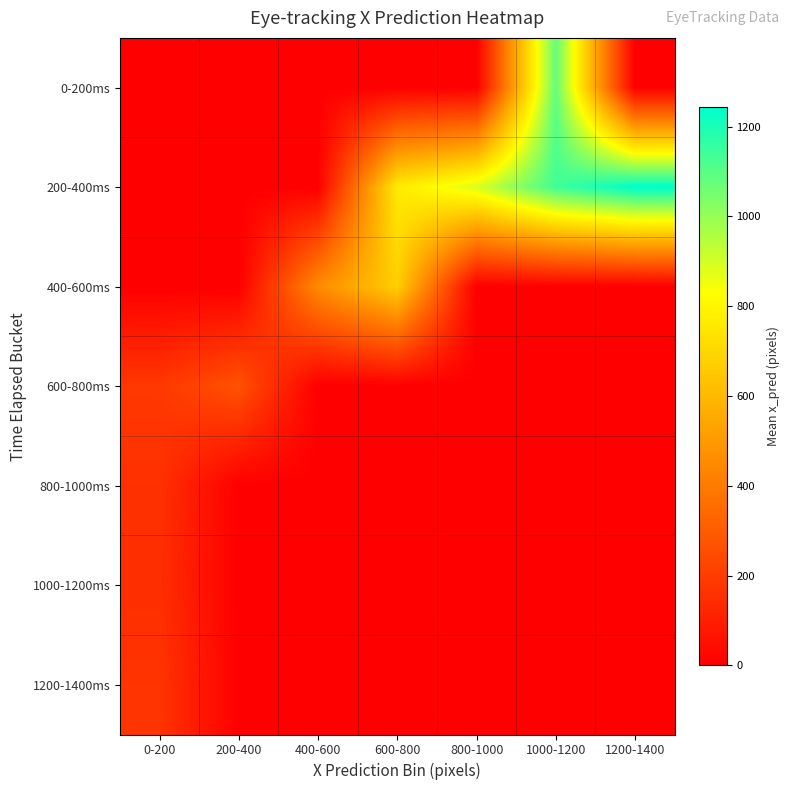

List the series in order of their peak value, lowest first.

1000-1200ms, 800-1000ms, 1200-1400ms, 600-800ms, 400-600ms, 0-200ms, 200-400ms